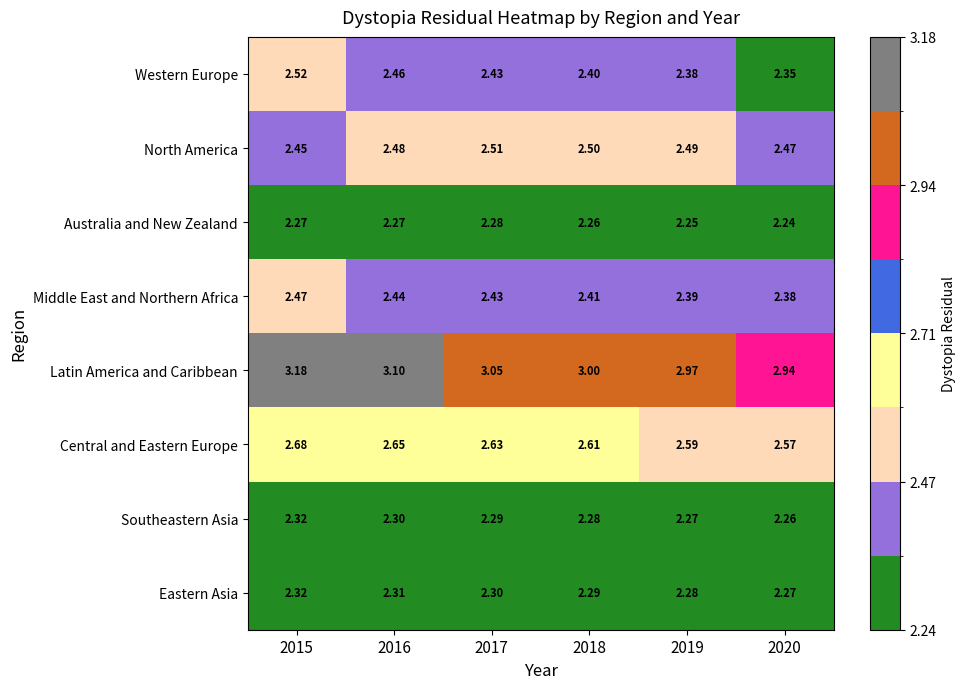

Which series has the largest range (max minus min)?

Latin America and Caribbean